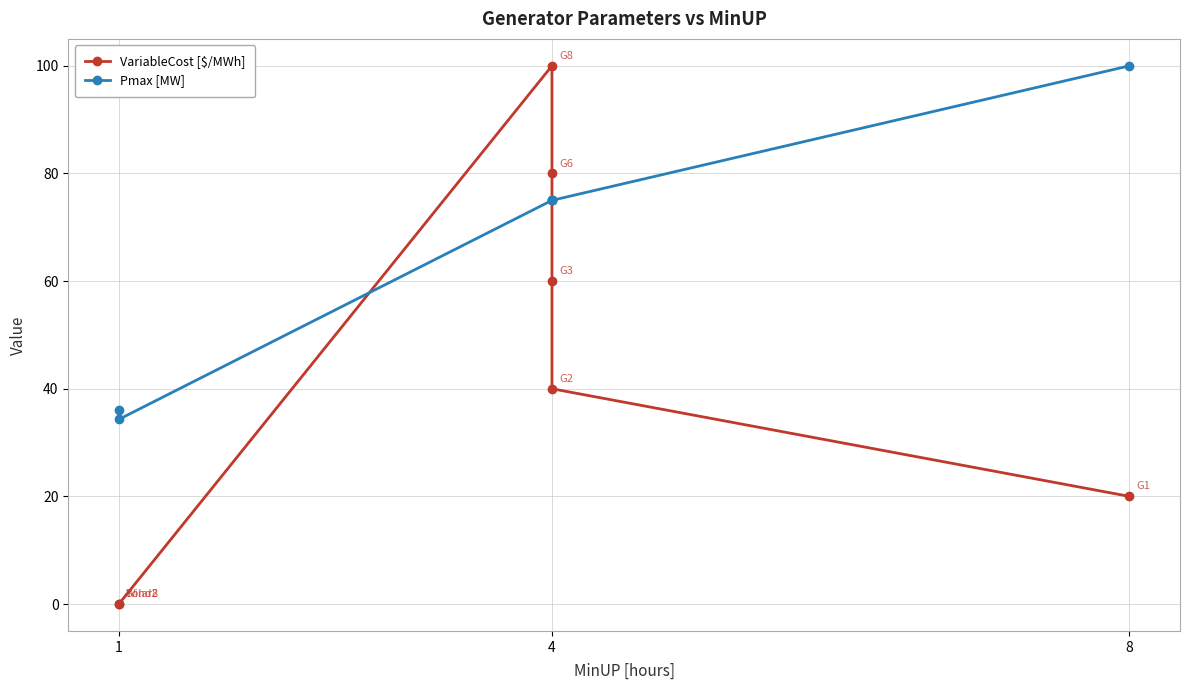

List the series in order of their overall mean, highest first.

Pmax [MW], VariableCost [$/MWh]